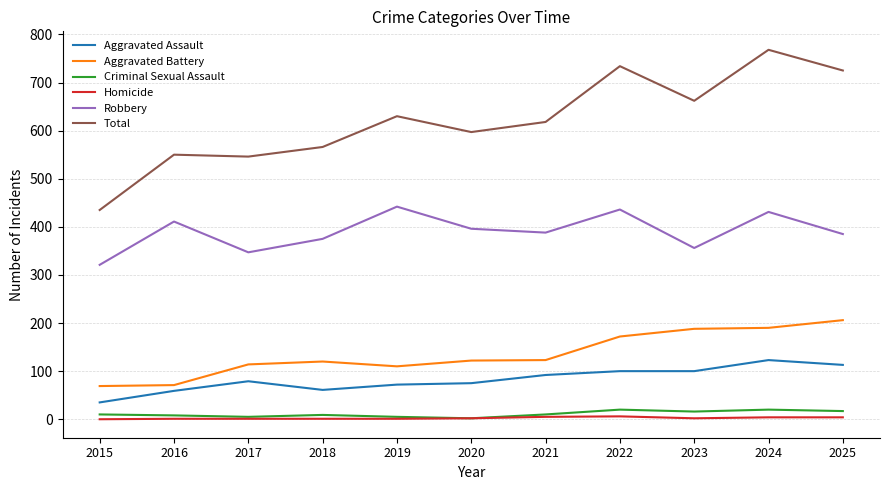

At which category is the sum across all series the highest?

2024